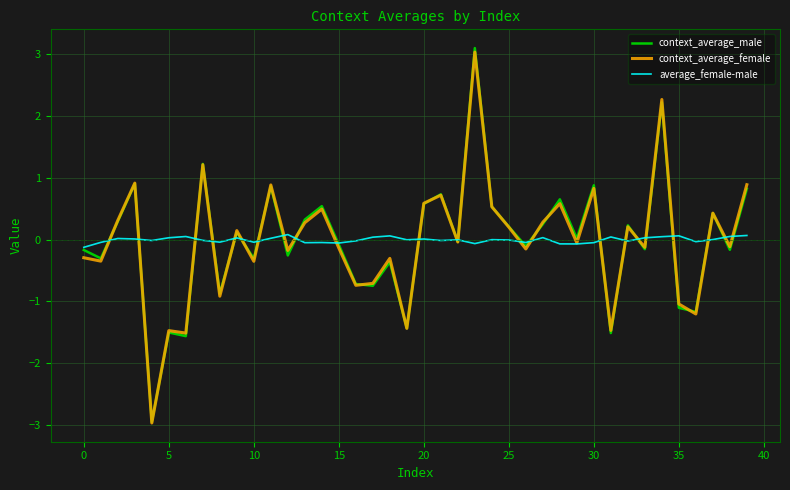

Is this an area chart (filled region under the line)?

No